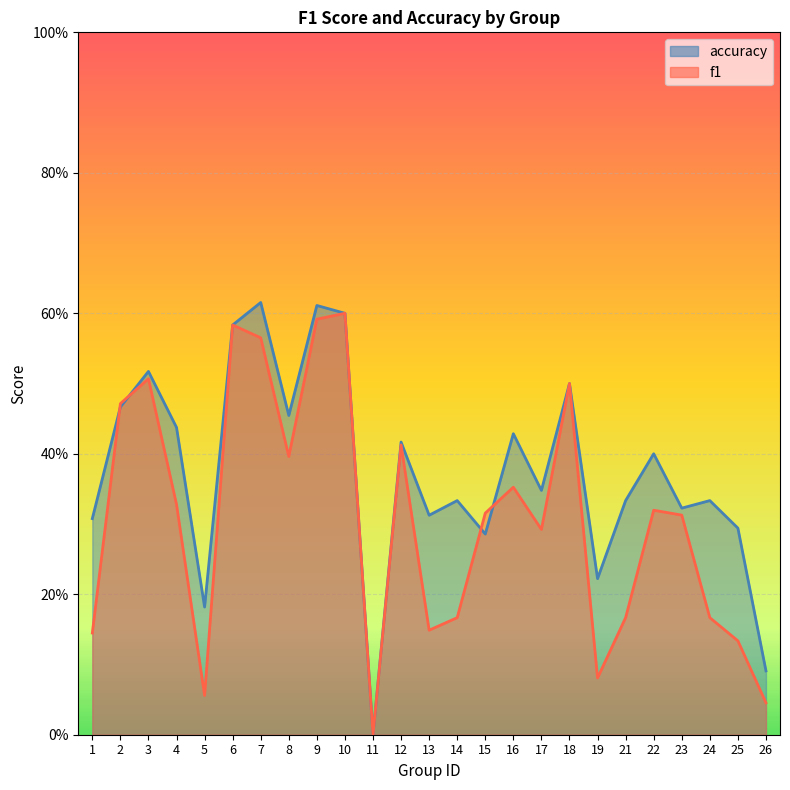

How many values in the f1 series exceed 0?

24